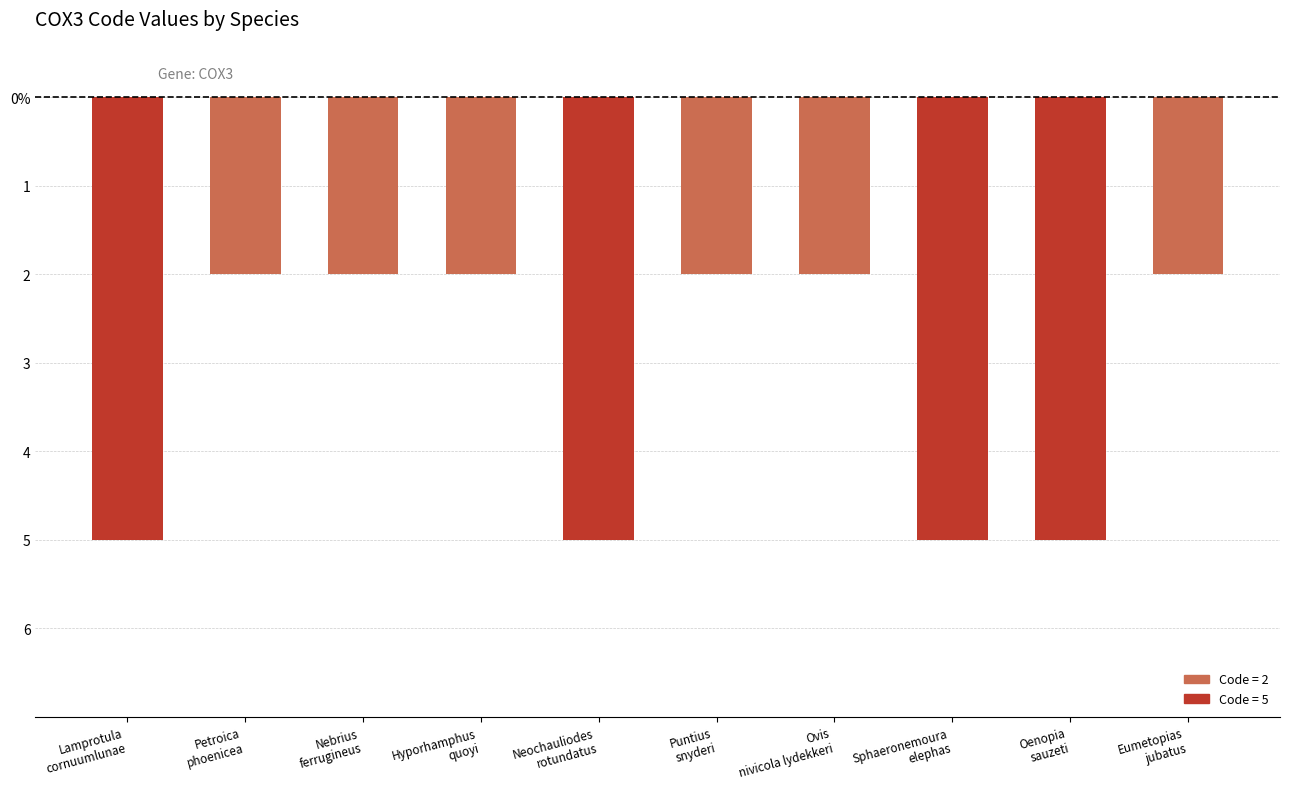

Which label corresponds to the largest value in the chart?

Petroica
phoenicea